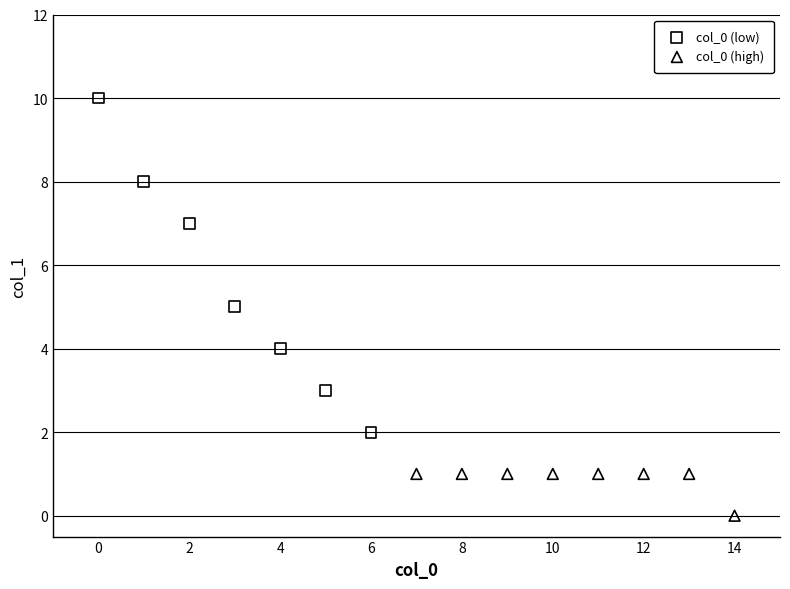

Which series reaches the maximum Y coordinate?

col_0 (low)